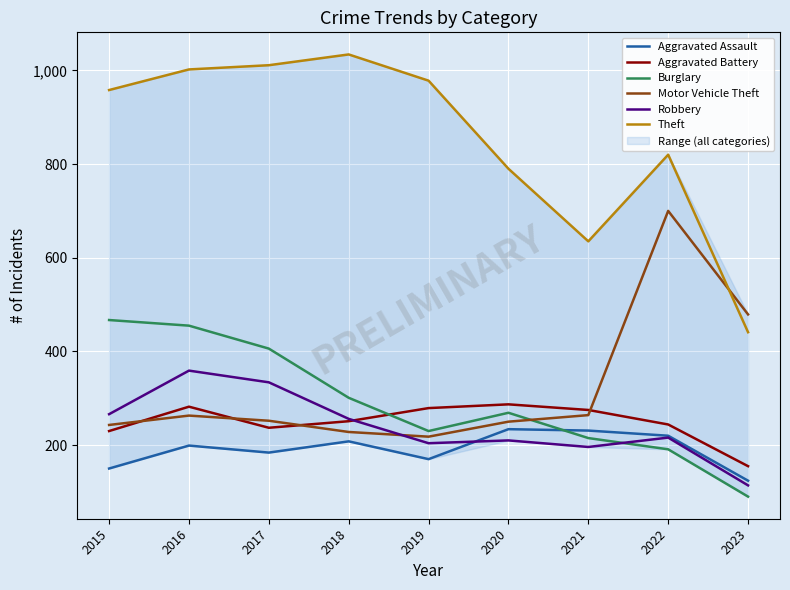

What is the average value of the Aggravated Battery series?

249